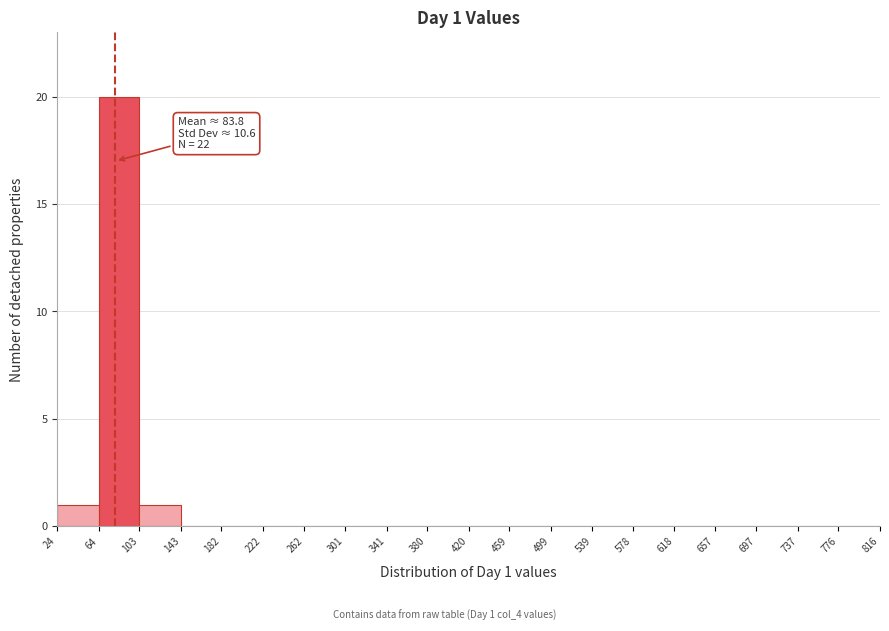

Which range on the x-axis has the tallest bar?

64 to 103